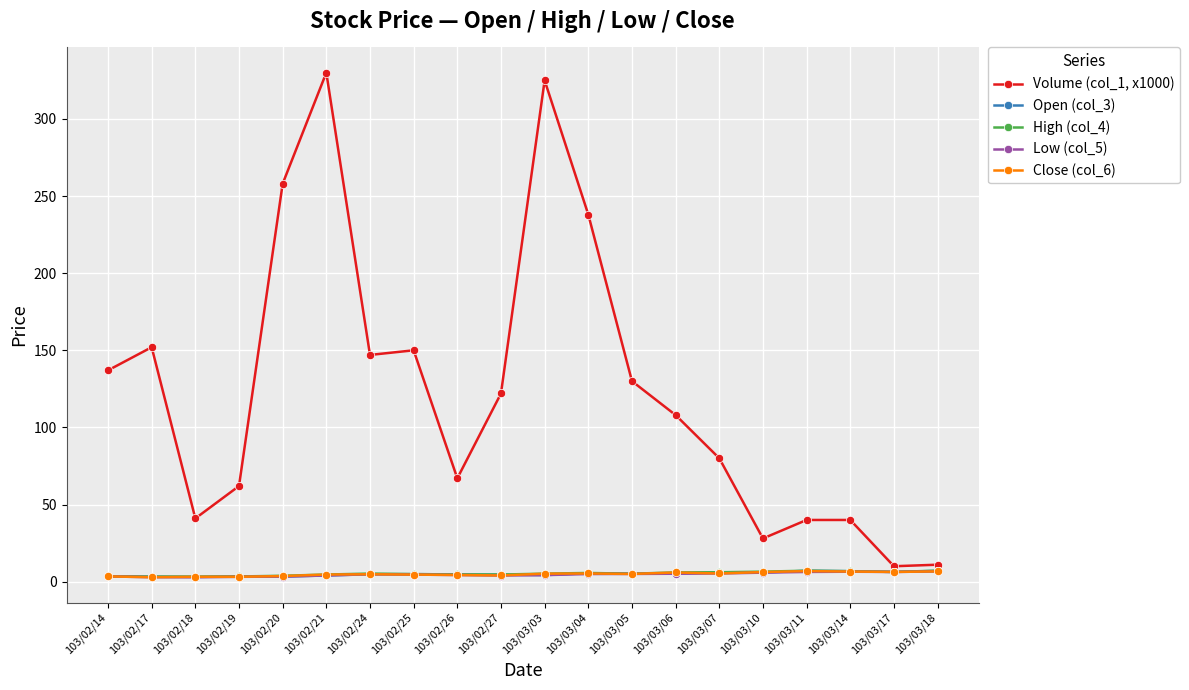

What is the sum of all Volume (col_1, x1000) values?

2476.0